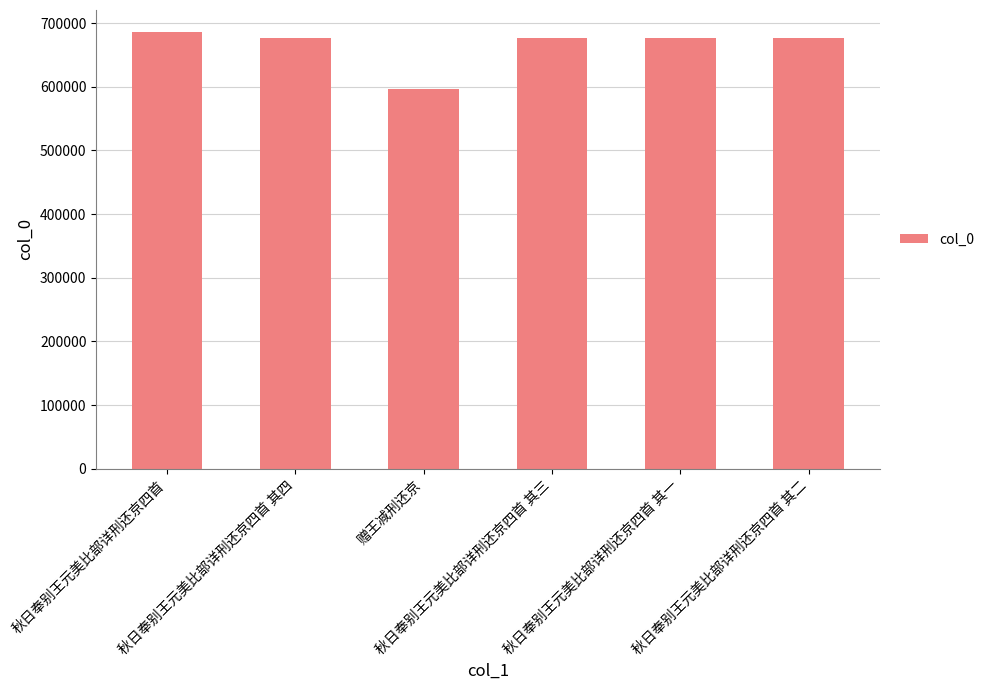

What is the change in value from 秋日奉别王元美比部详刑还京四首 to 秋日奉别王元美比部详刑还京四首 其二?

-9480